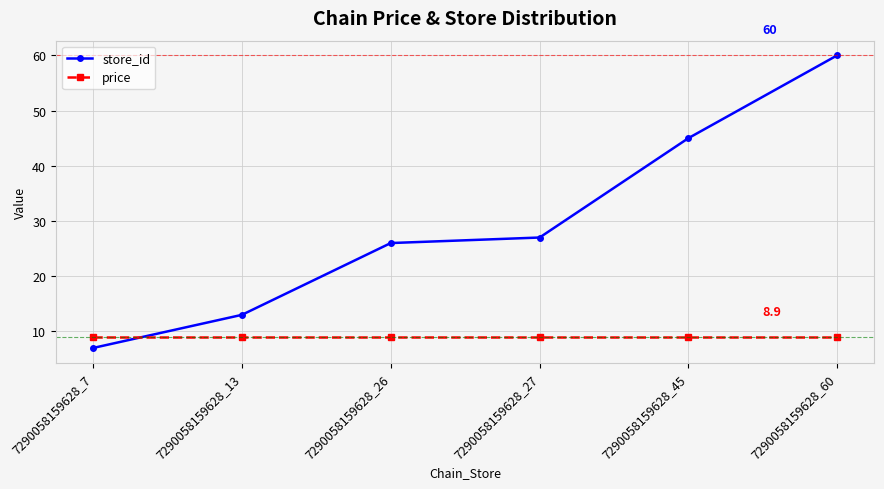

After their last crossing, which series has the higher values: price or store_id?

store_id